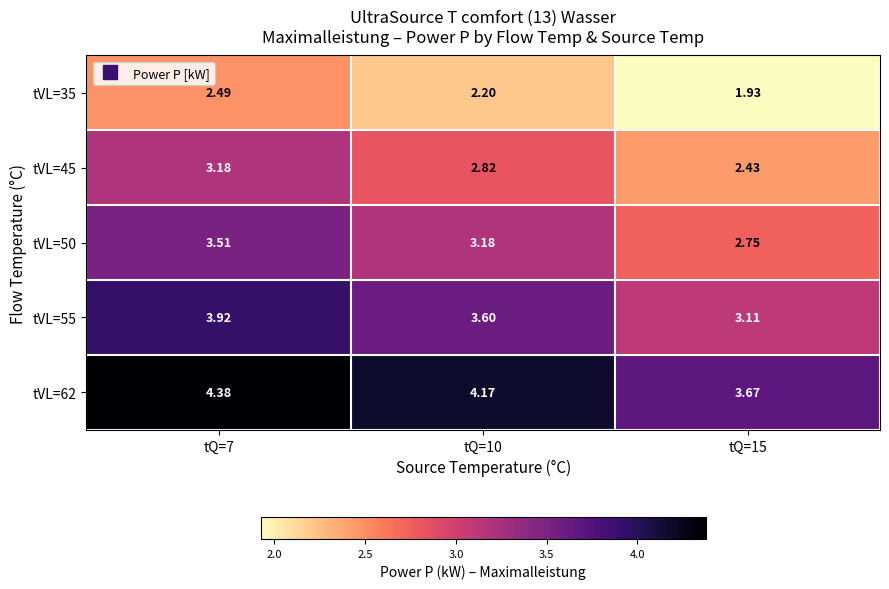

Count the number of categories in the chart.

3